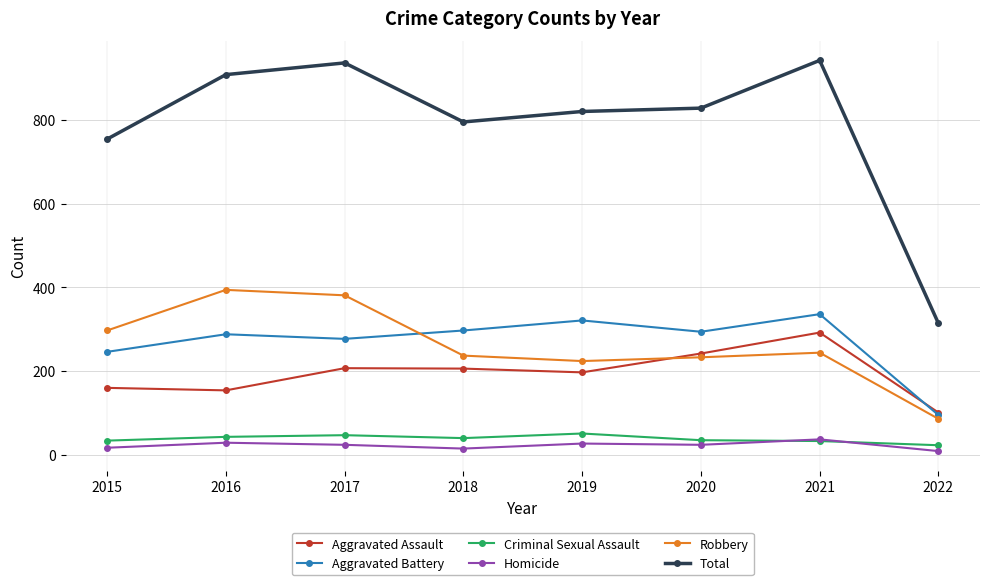

Rank the series at 2015 from highest to lowest value.

Total, Robbery, Aggravated Battery, Aggravated Assault, Criminal Sexual Assault, Homicide